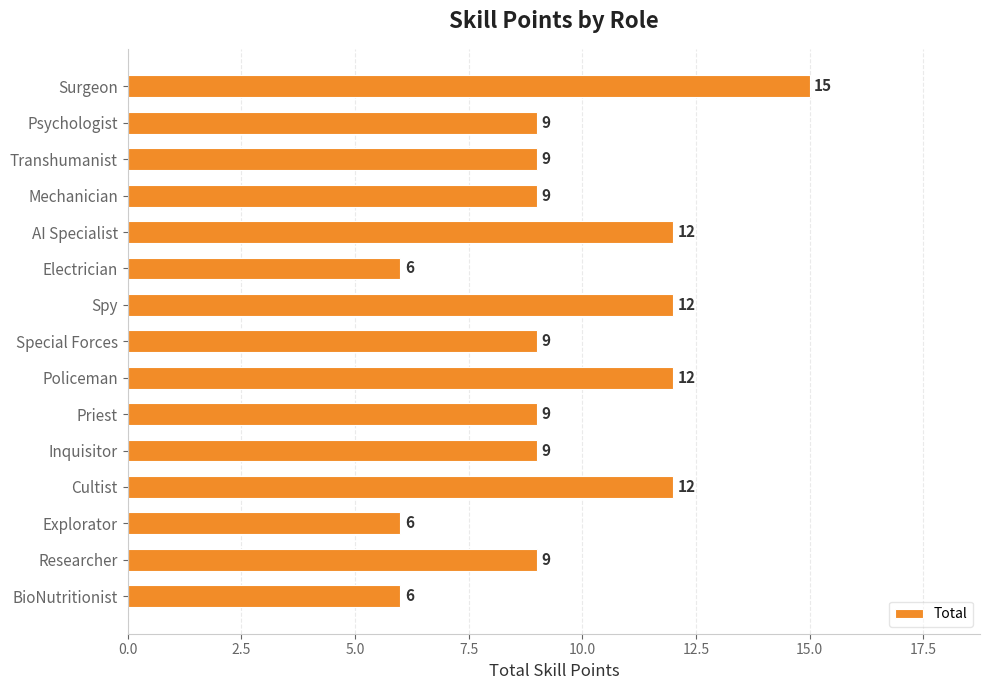

What position from the top is Cultist?

12